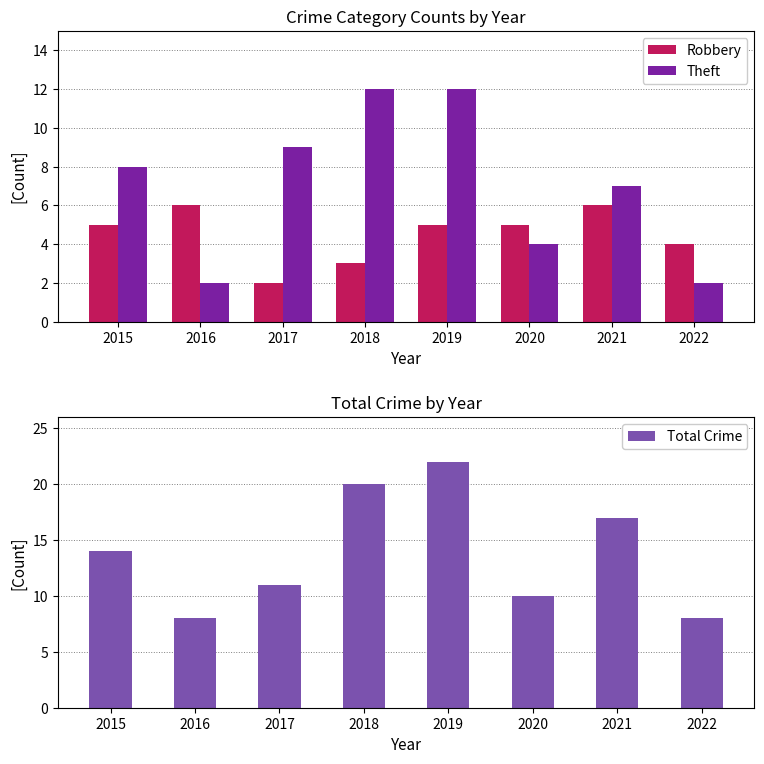

What is the value of the Robbery bar at the 1st from the left?

5